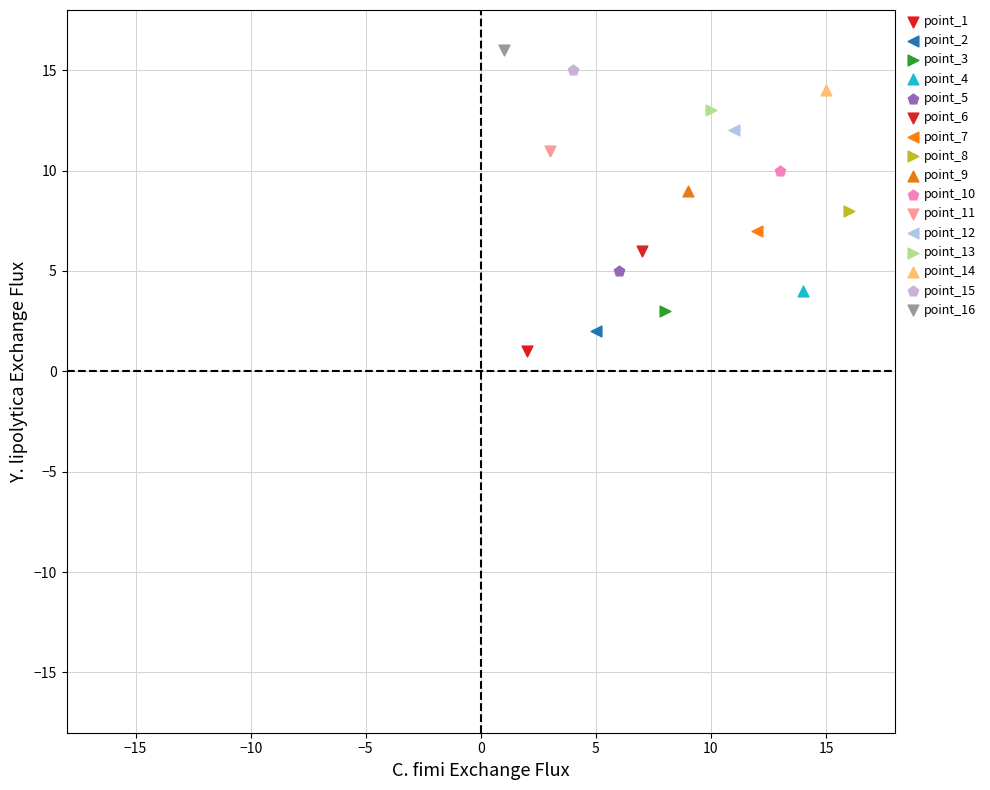

What are all the series names shown in the legend?

point_1, point_2, point_3, point_4, point_5, point_6, point_7, point_8, point_9, point_10, point_11, point_12, point_13, point_14, point_15, point_16